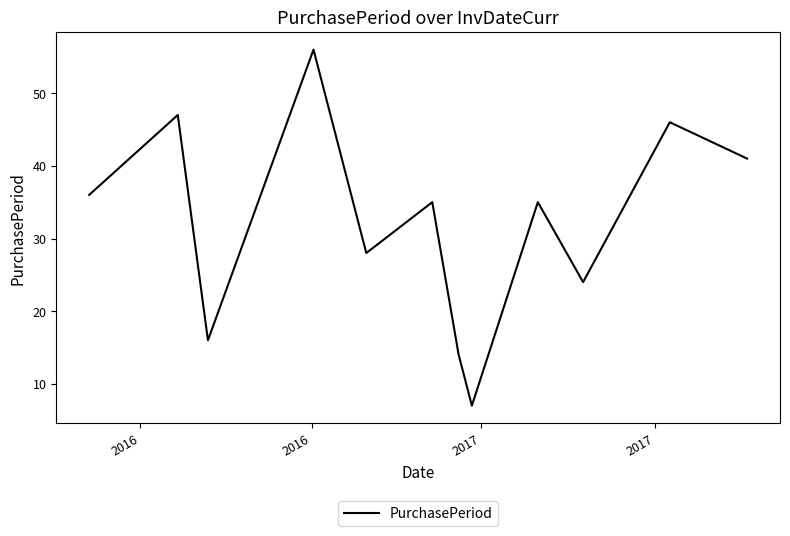

What is the smallest value displayed?

7